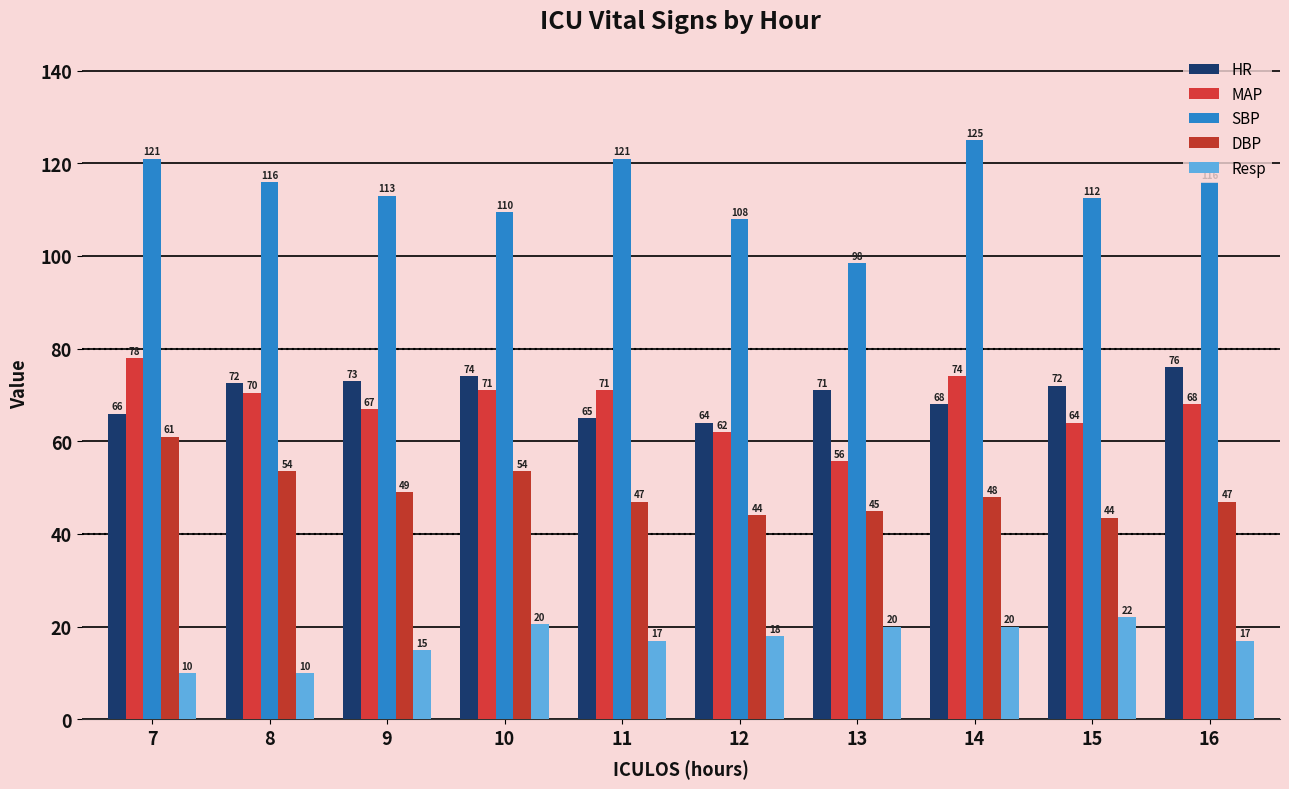

At which category is the sum across all series the highest?

7